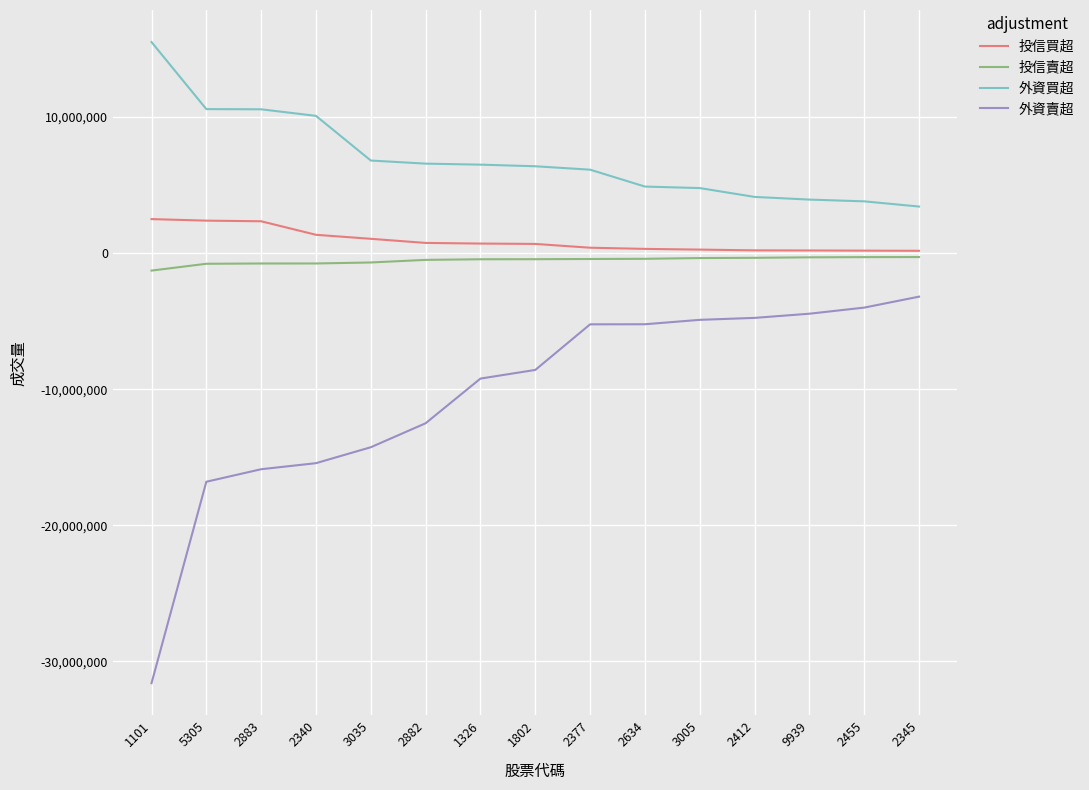

What is the difference between the highest and lowest values at 2340?

25520846